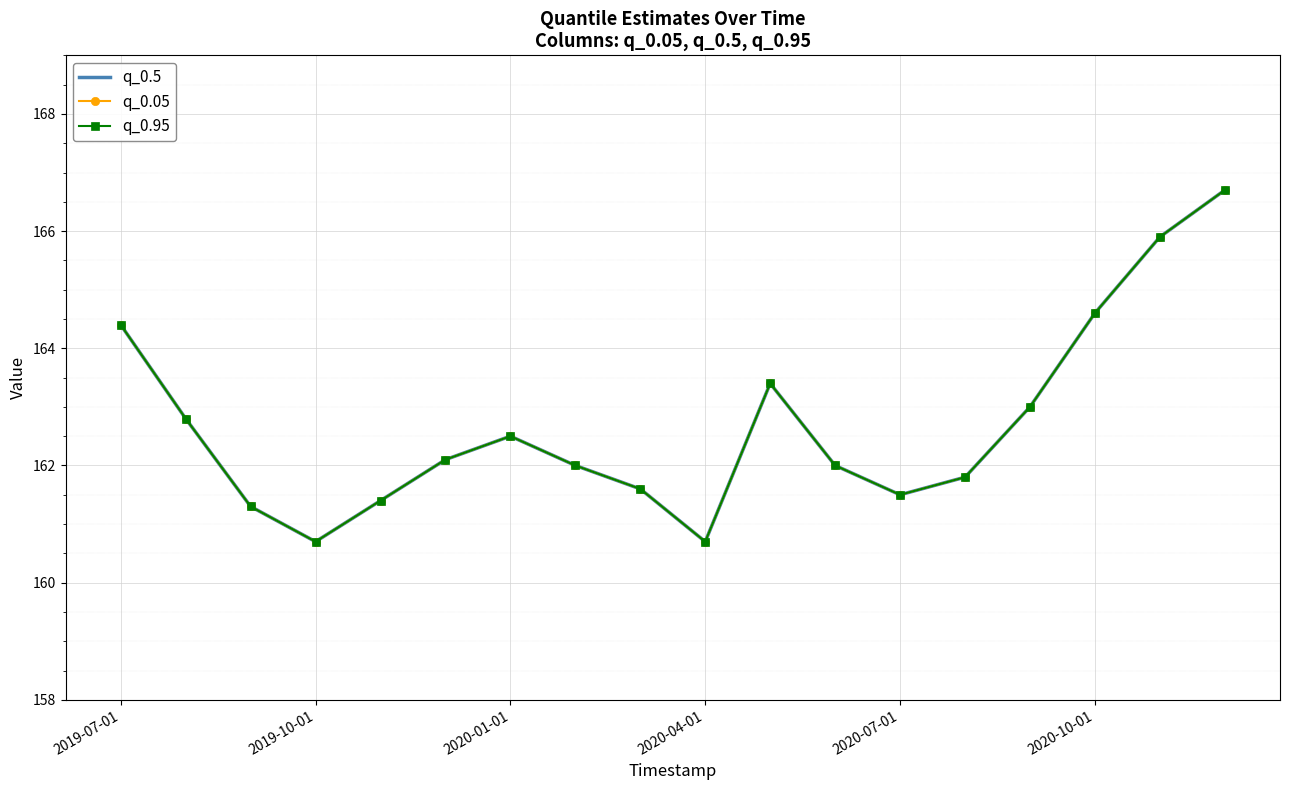

How many lines are shown in the chart?

3